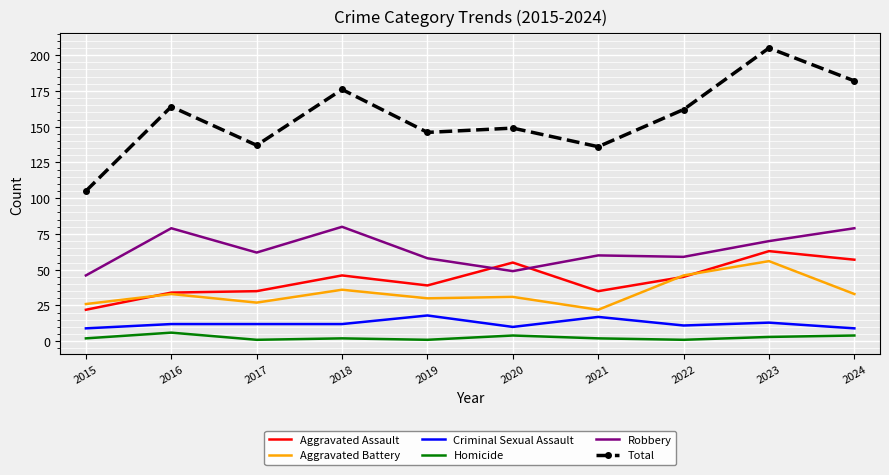

What is the lowest value of the Aggravated Battery series?

22